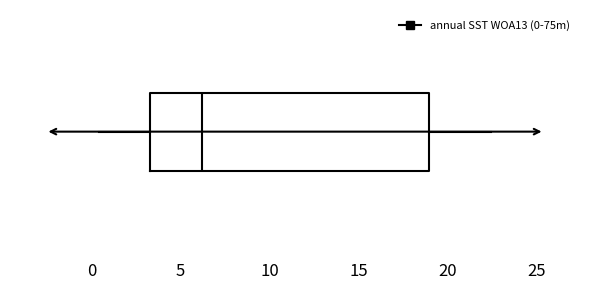

Where does the left whisker of the box end on the x-axis? The values are not printed on the chart, so give them approximately, as read against the axis.

0.5